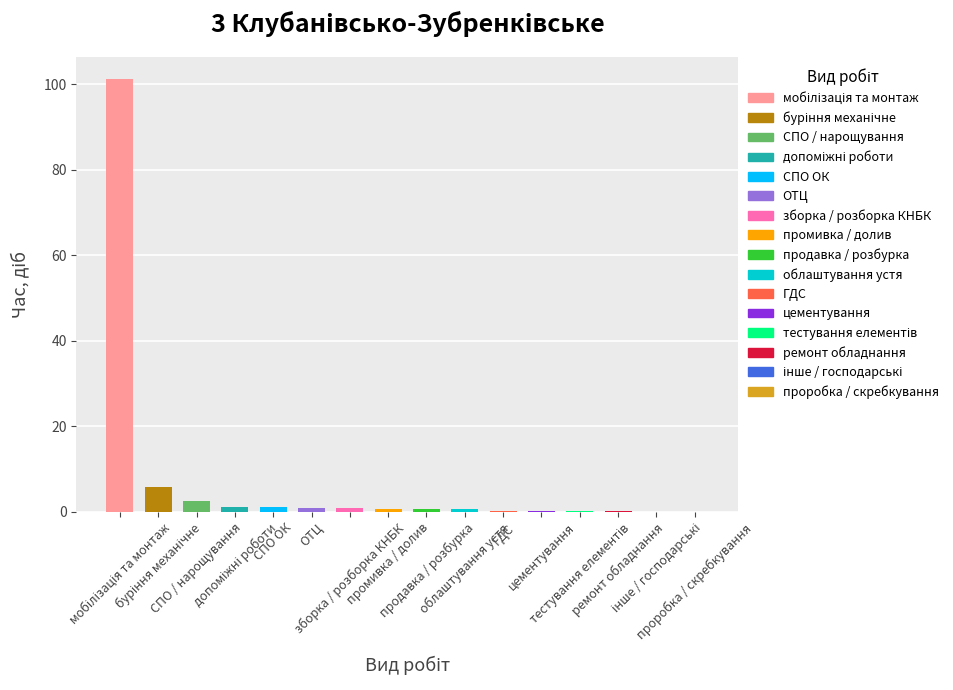

What is the greatest value displayed?

101.3